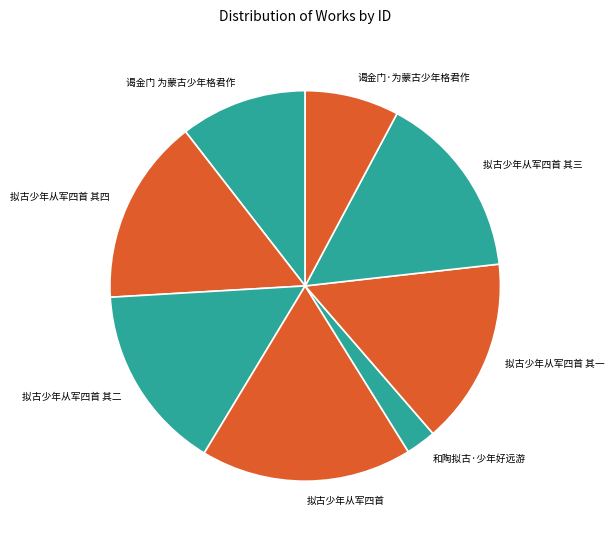

True or false: 拟古少年从军四首 其三 accounts for 7% of the total.

False